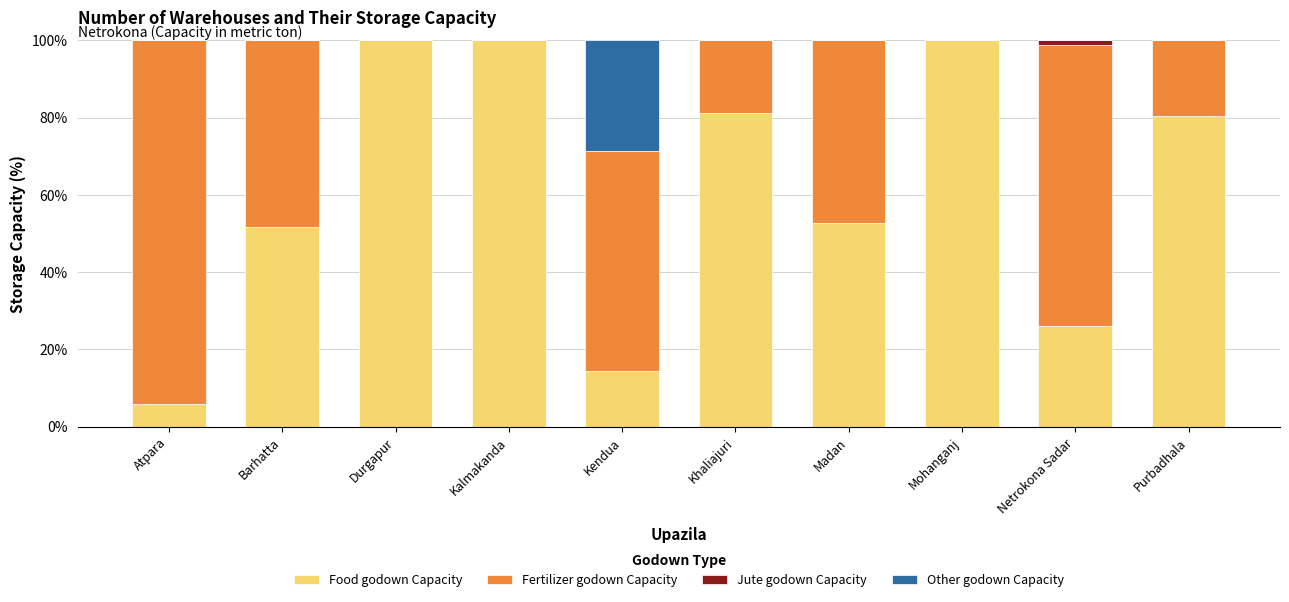

Are the bars grouped side by side (vs. stacked)?

No